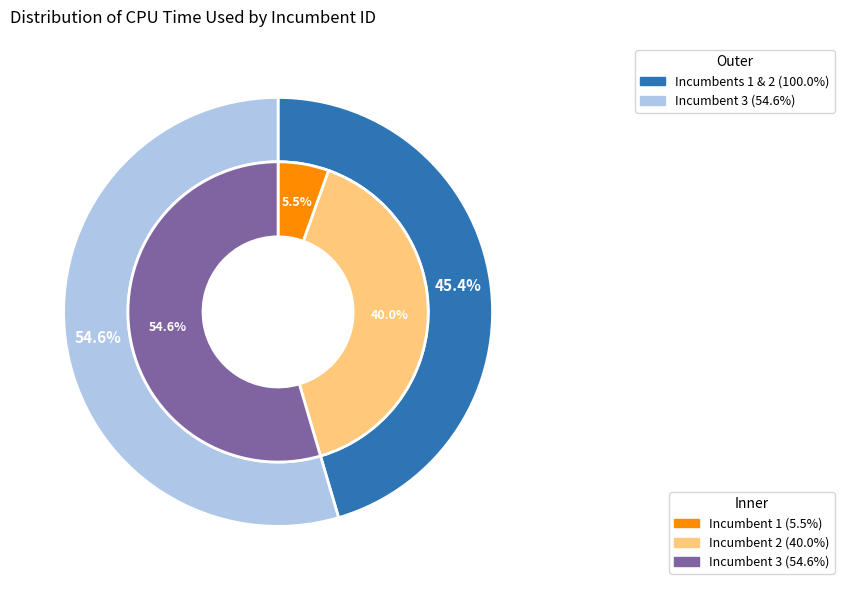

What is the largest slice in the pie chart?

3